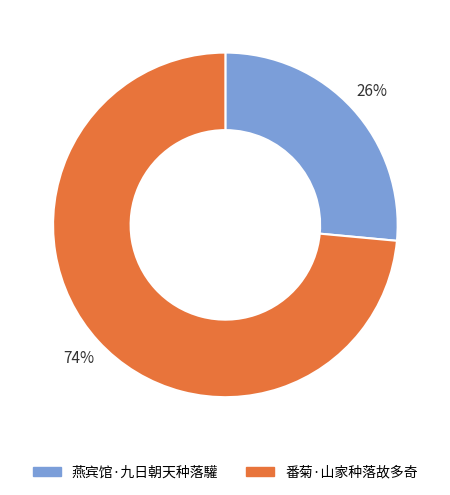

What percentage is the 番菊·山家种落故多奇 slice, to the nearest percent?

74%